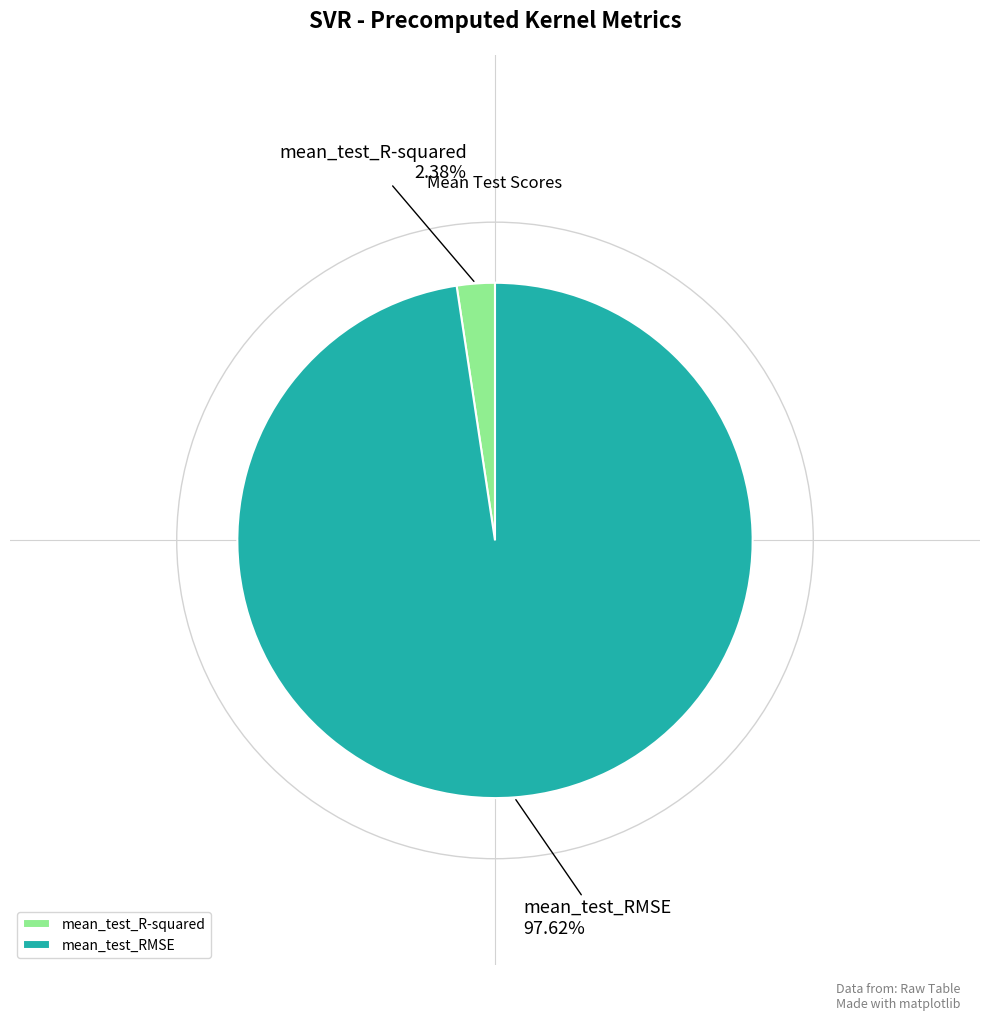

The mean_test_RMSE slice represents 98% of the pie. True or false?

True